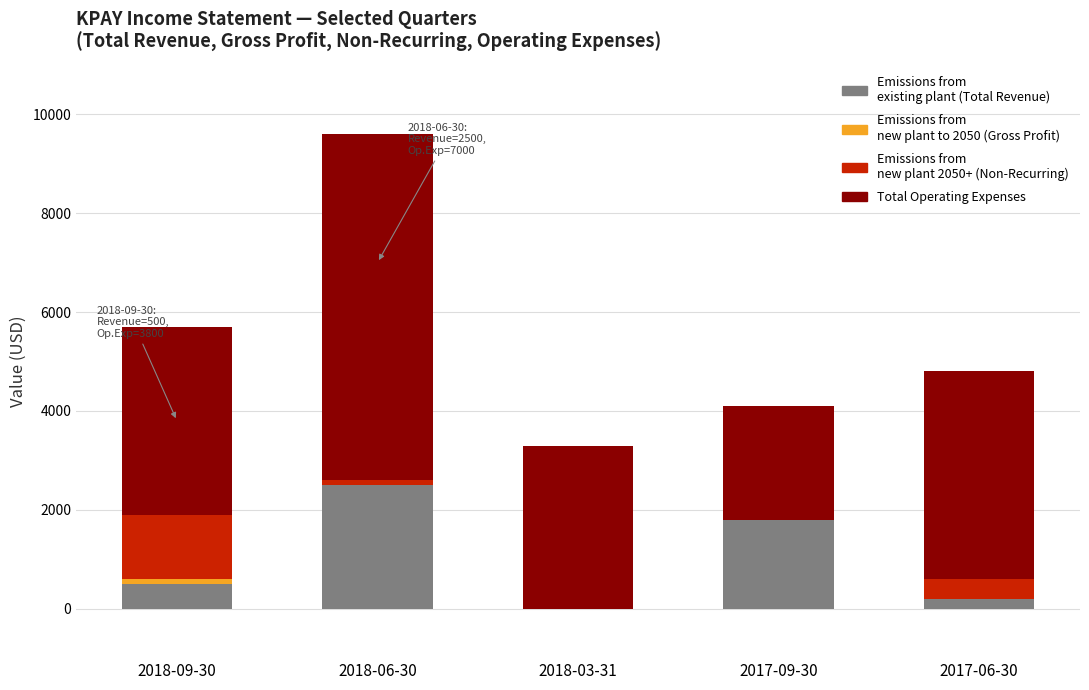

Count the number of categories in the chart.

5